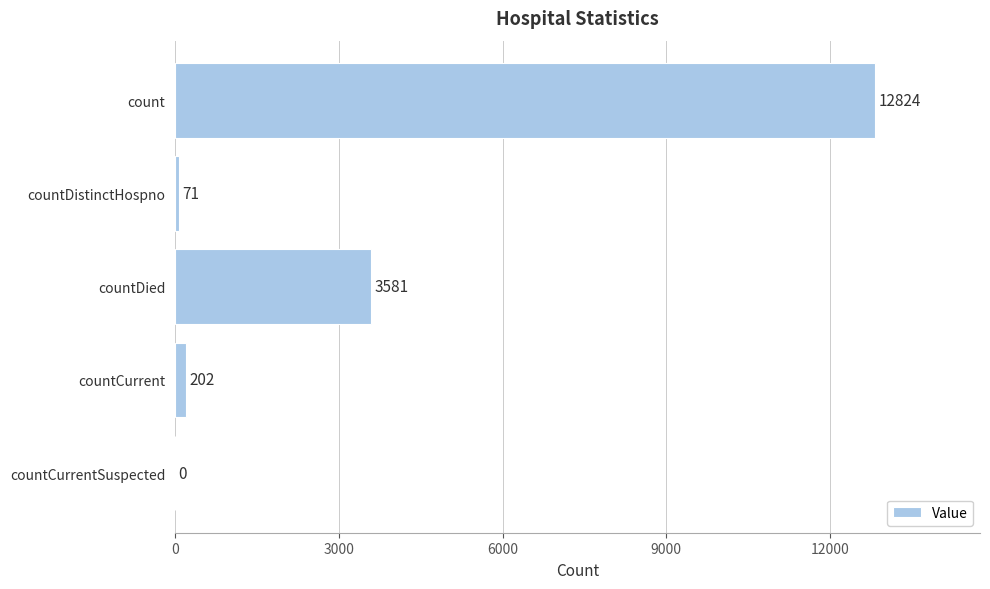

What is the sum of all values?

16678